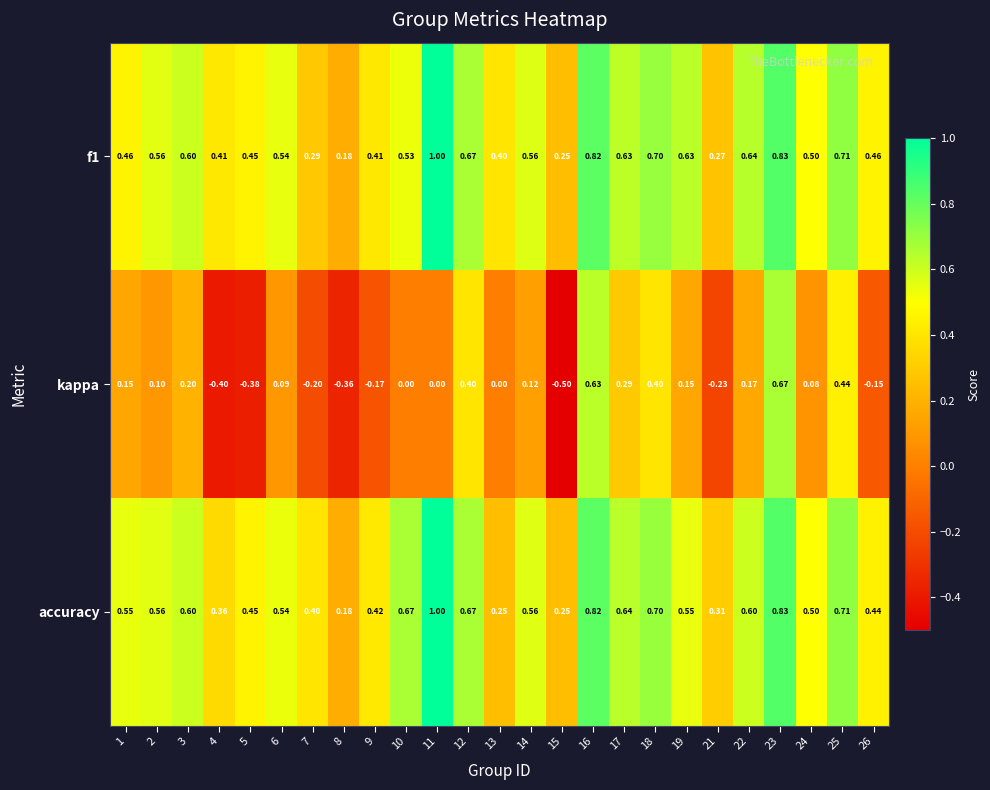

Which series has the largest total across all categories?

accuracy